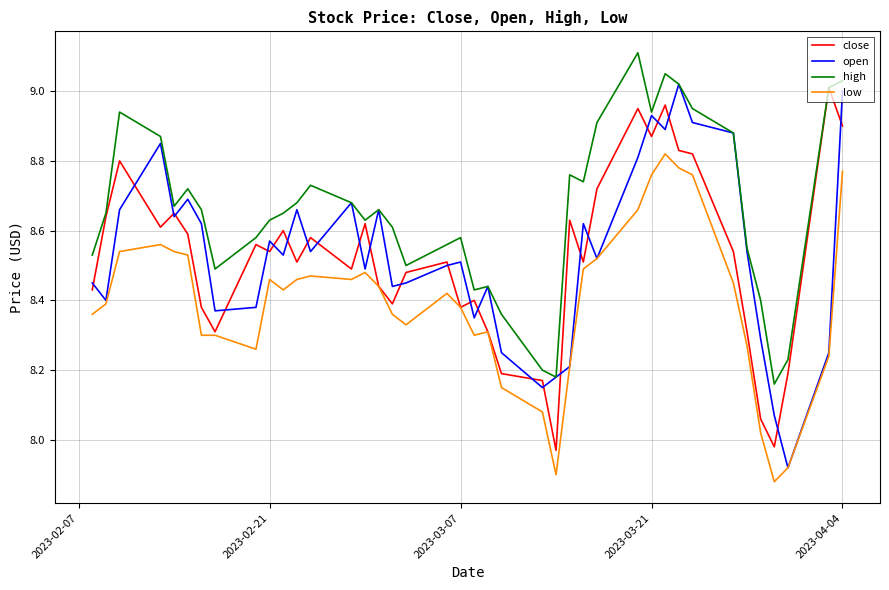

Which series has the largest total across all categories?

high